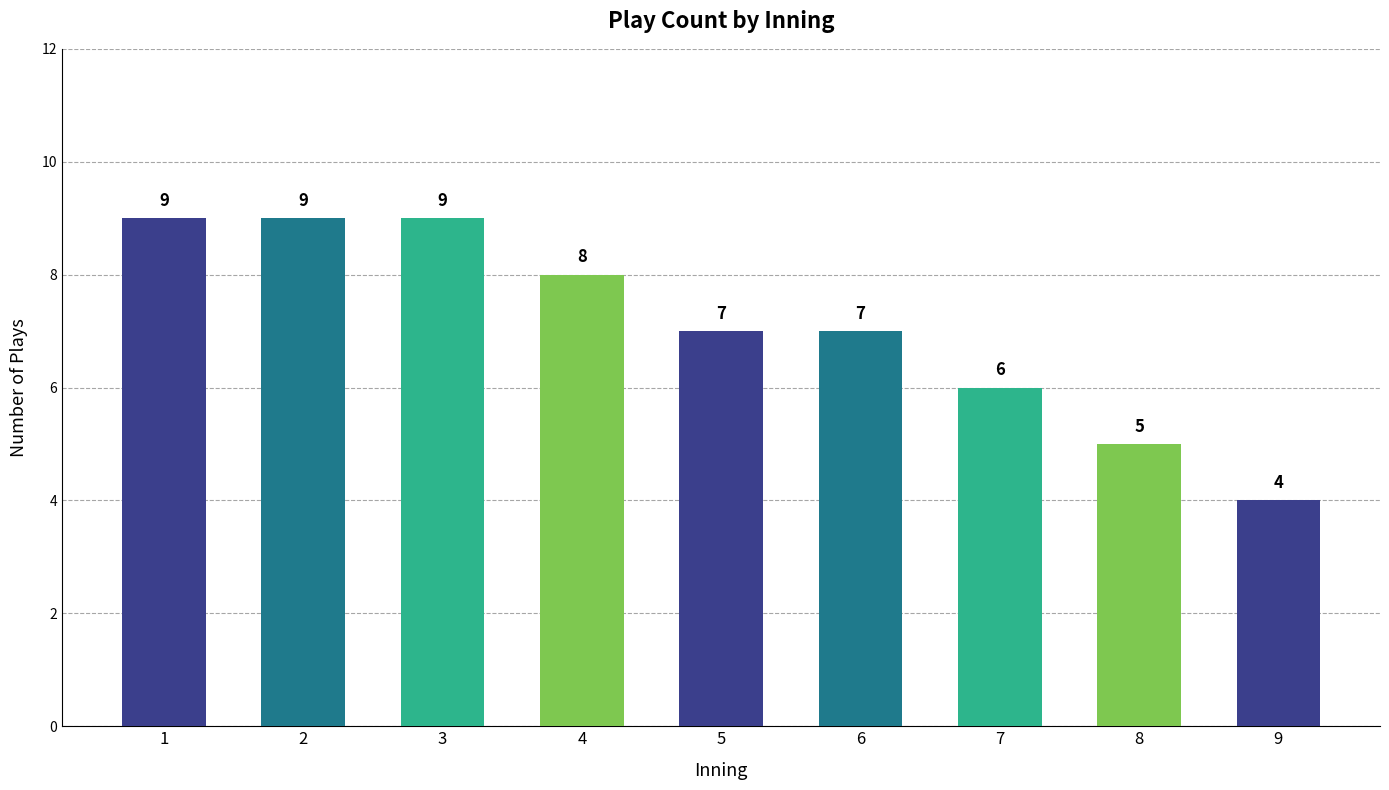

What is the maximum value shown in the chart?

9